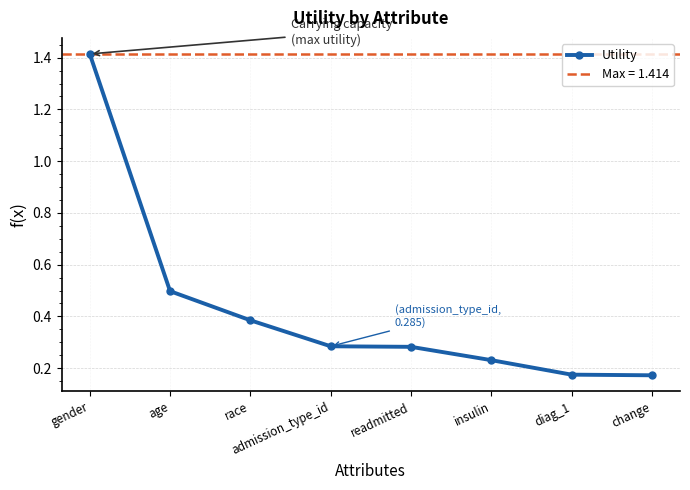

The chart shows a value of 0.0 at diag_1. True or false?

False